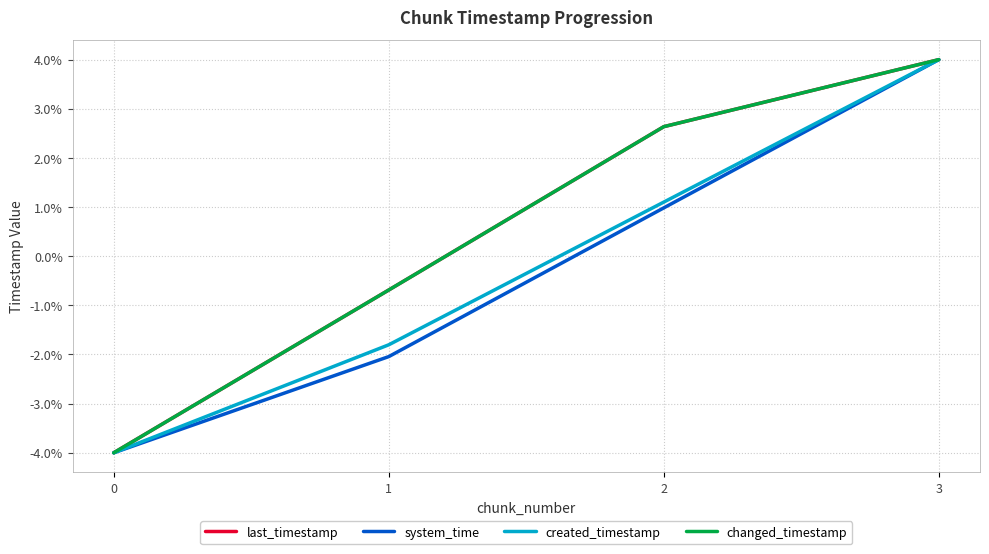

What is the value of the created_timestamp point at the 4th from the left?

4.0